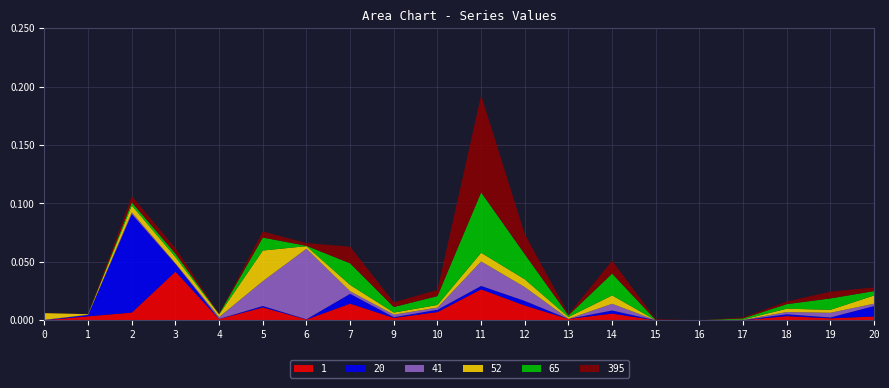

Reading left to right, what are all the values shown in this chart?

1: 0.0	0.0	0.0	0.0	0.0	0.0	0.0	0.0	0.0	0.0	0.0	0.0	0.0	0.0	0.0	0.0	0.0	0.0	0.0	0.0
20: 0.0	0.0	0.1	0.0	0.0	0.0	0.0	0.0	0.0	0.0	0.0	0.0	0.0	0.0	0.0	0.0	0.0	0.0	0.0	0.0
41: 0.0	0.0	0.0	0.0	0.0	0.0	0.1	0.0	0.0	0.0	0.0	0.0	0.0	0.0	0.0	0.0	0.0	0.0	0.0	0.0
52: 0.0	0.0	0.0	0.0	0.0	0.0	0.0	0.0	0.0	0.0	0.0	0.0	0.0	0.0	0.0	0.0	0.0	0.0	0.0	0.0
65: 0.0	0.0	0.0	0.0	0.0	0.0	0.0	0.0	0.0	0.0	0.1	0.0	0.0	0.0	0.0	0.0	0.0	0.0	0.0	0.0
395: 0.0	0.0	0.0	0.0	0.0	0.0	0.0	0.0	0.0	0.0	0.1	0.0	0.0	0.0	0.0	0.0	0.0	0.0	0.0	0.0